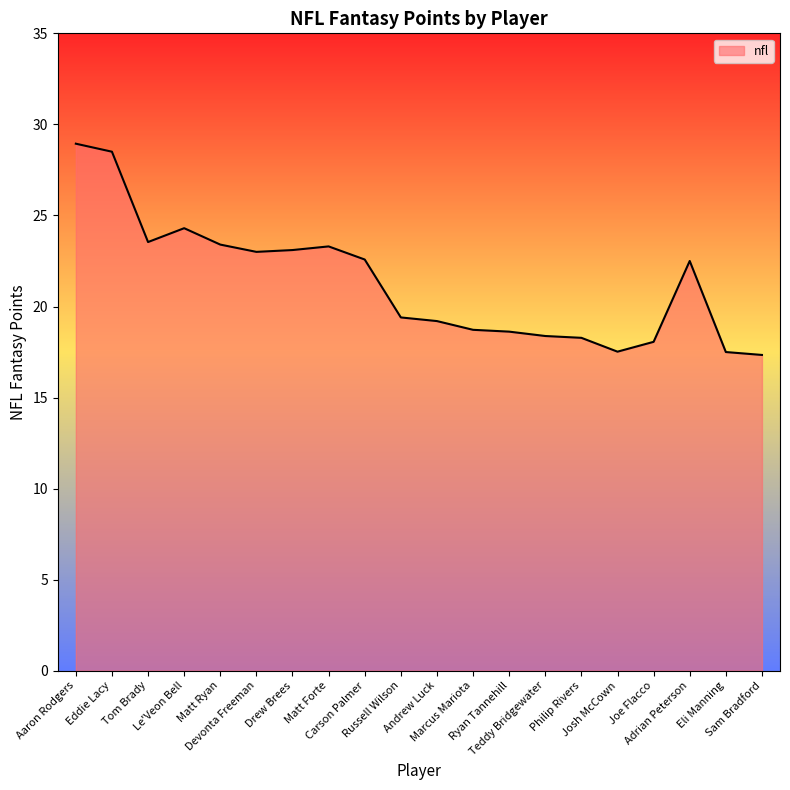

What is the difference between the maximum and minimum values?

11.6